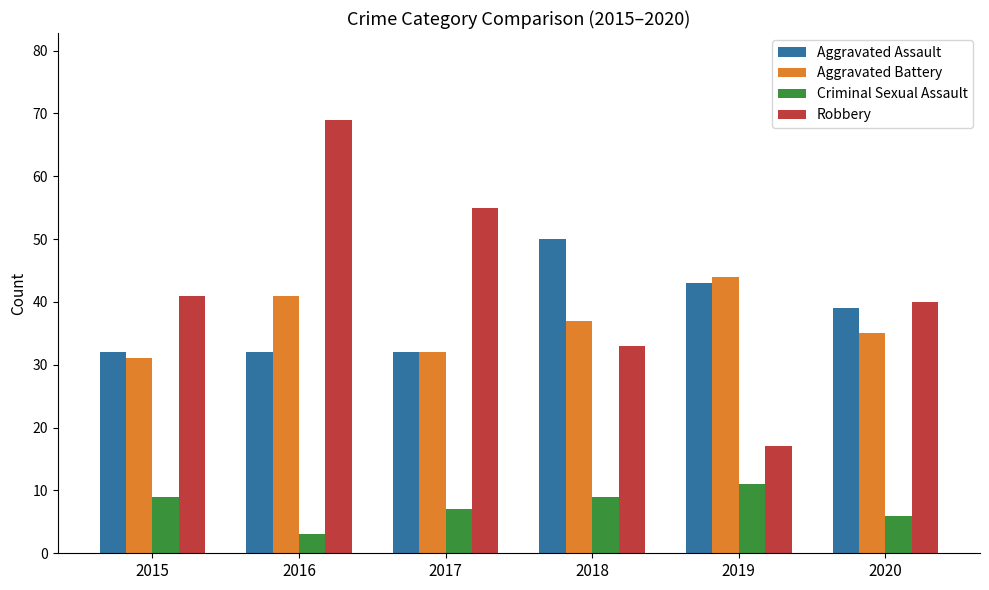

Which label corresponds to the largest value in the chart?

2016